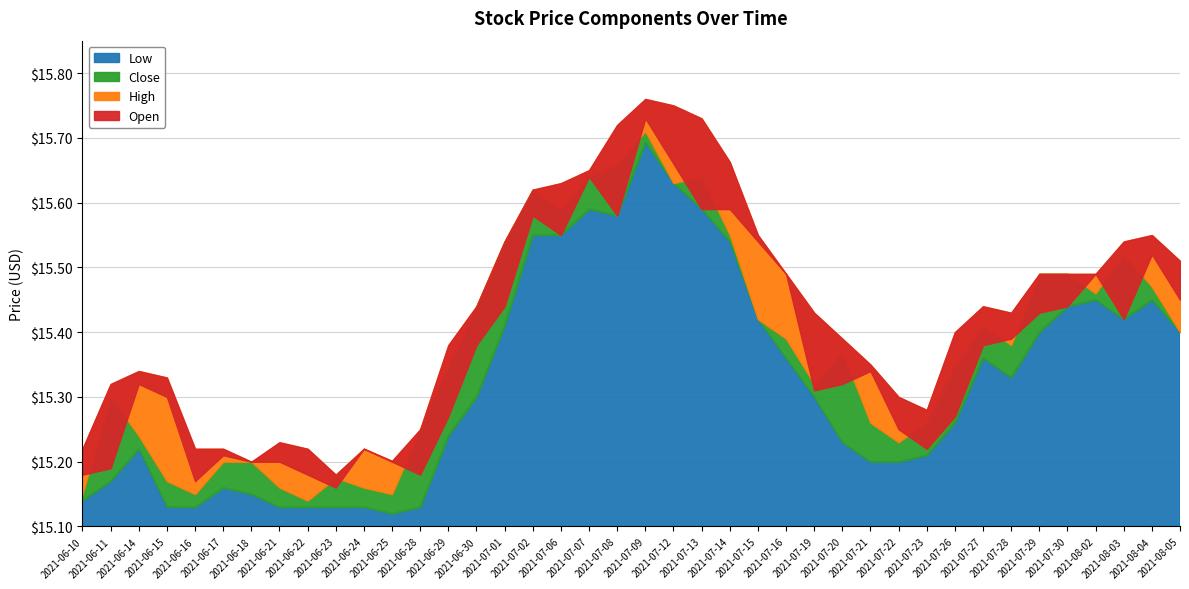

What are all the series names shown in the legend?

Open, High, Close, Low